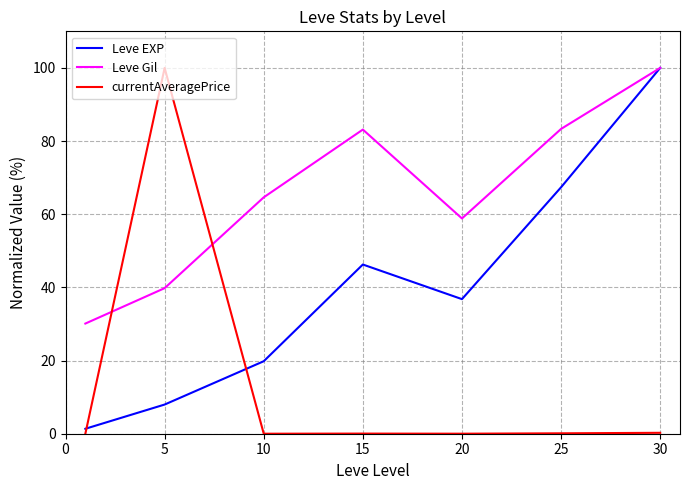

Which series has the largest total across all categories?

Leve Gil